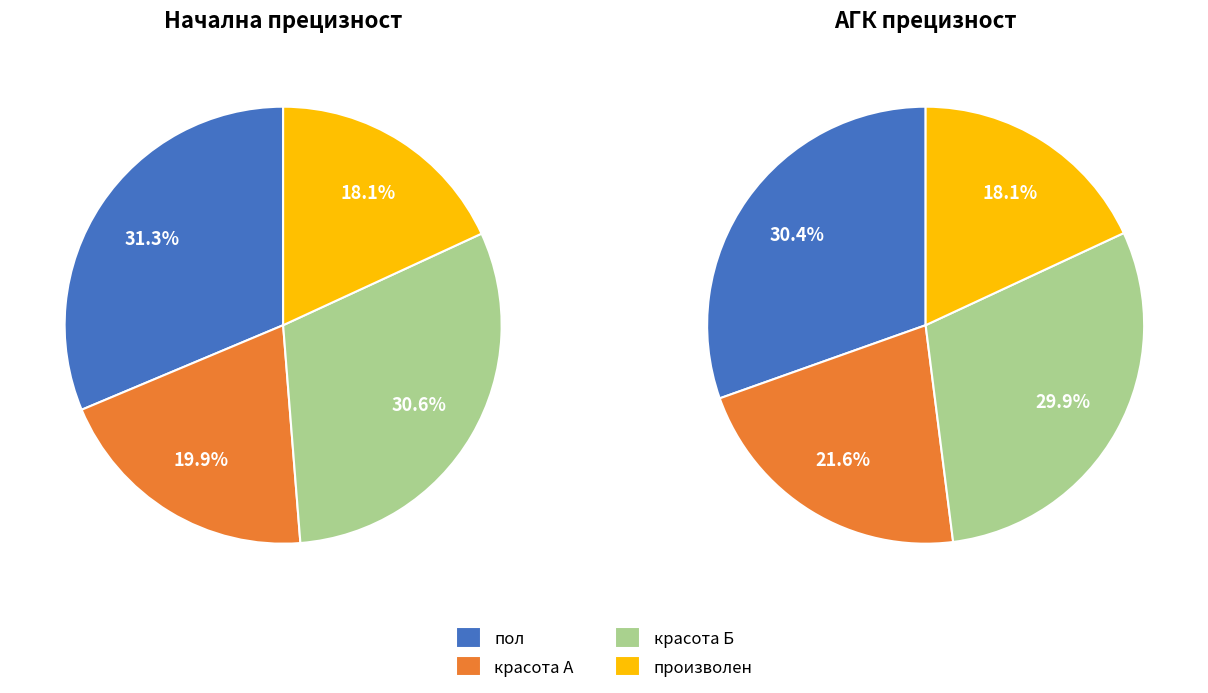

Is it true that красота Б is 17% of the pie?

False